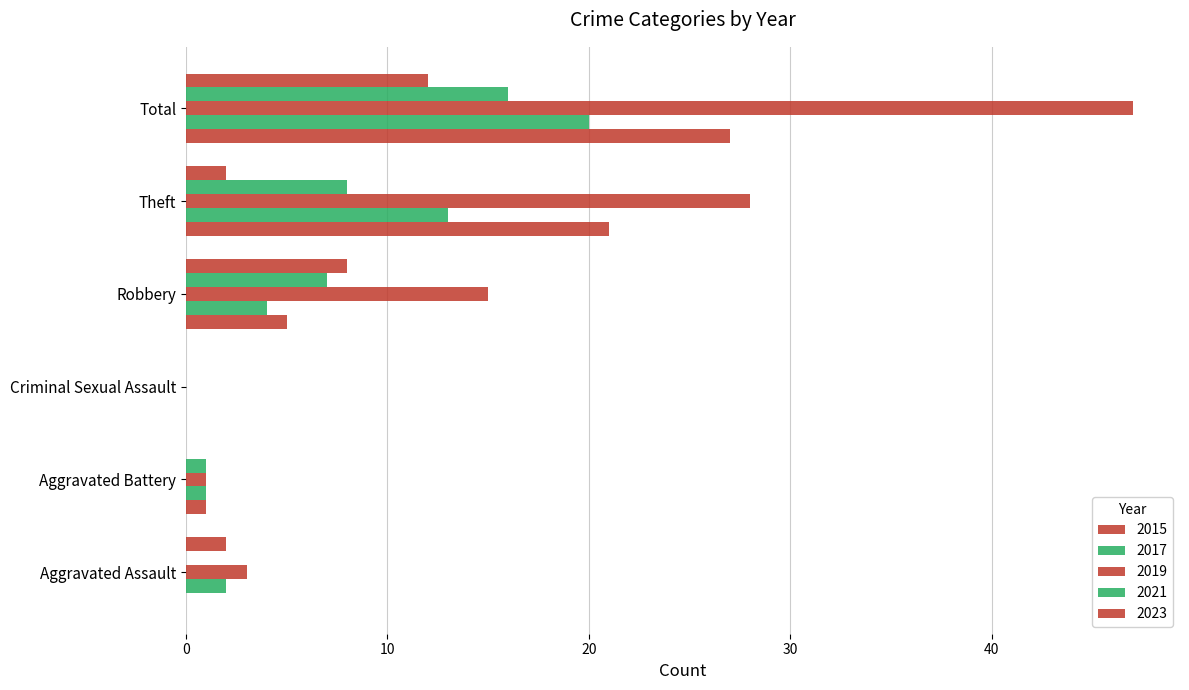

How many categories are shown in the chart?

6